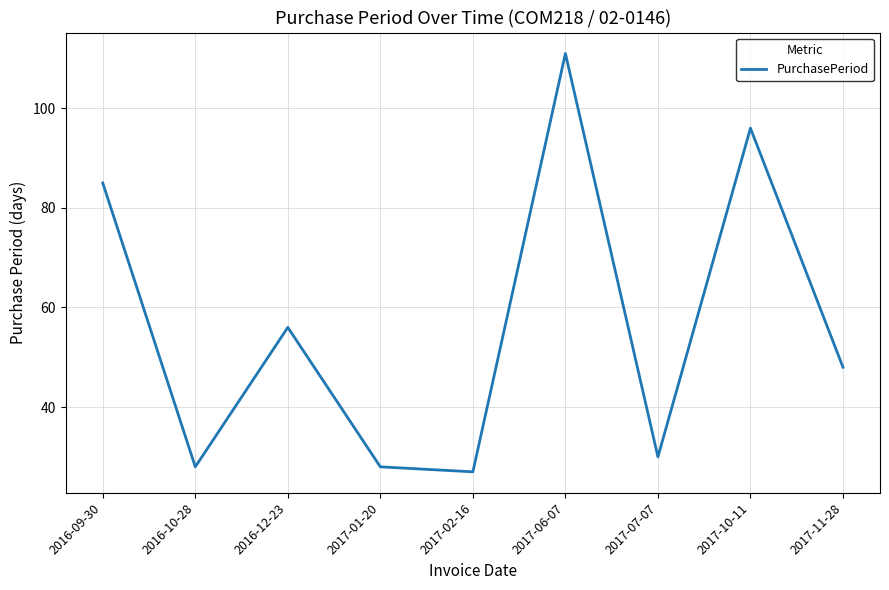

What is the sum of the values at 2017-07-07 and 2017-06-07?

141